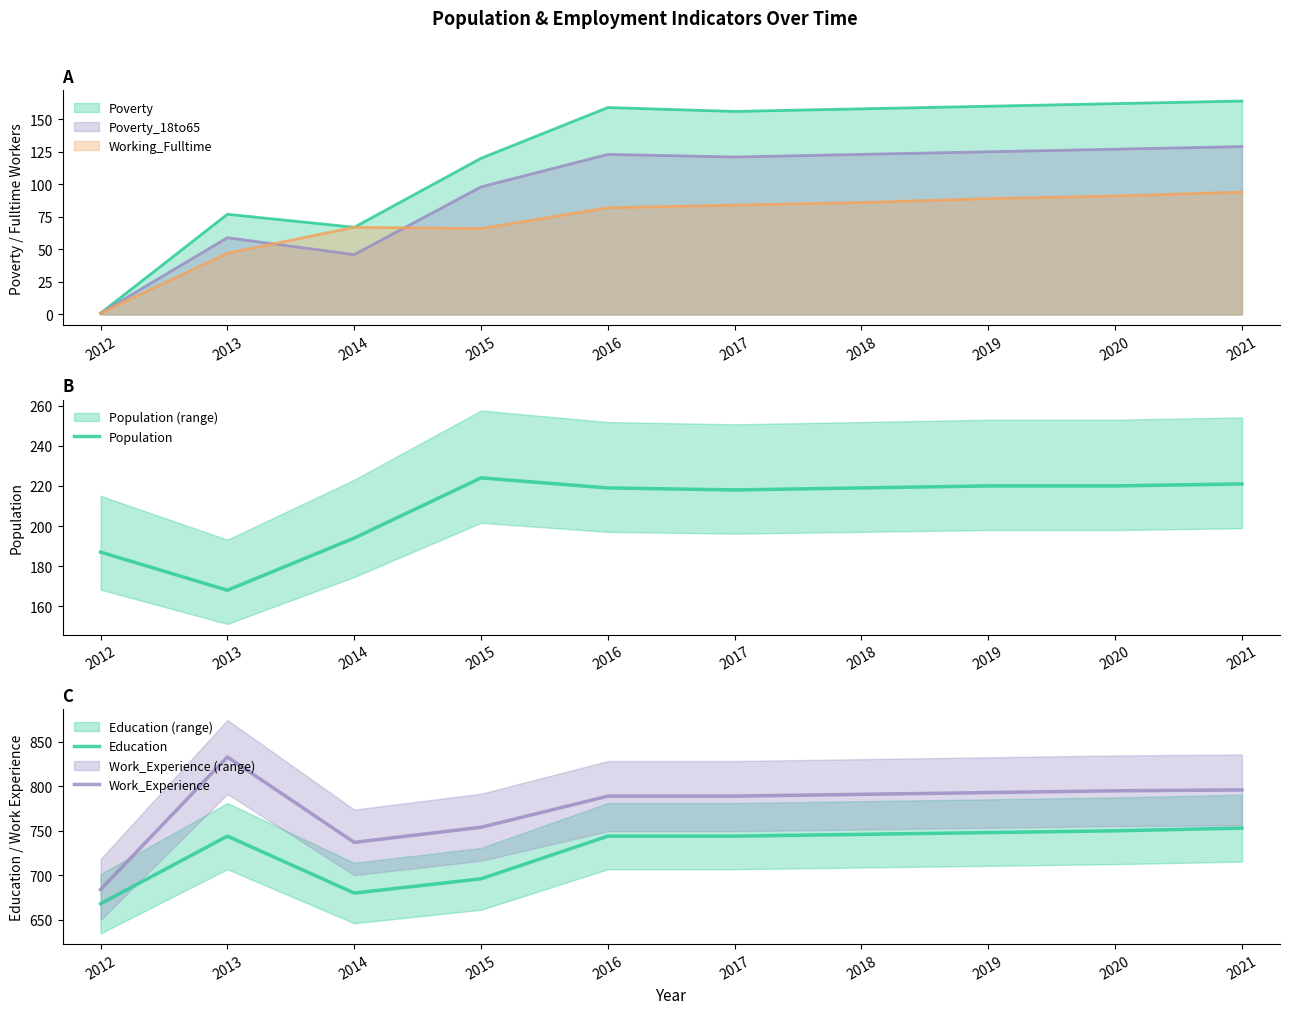

How many data points in Work_Experience are above 791?

4